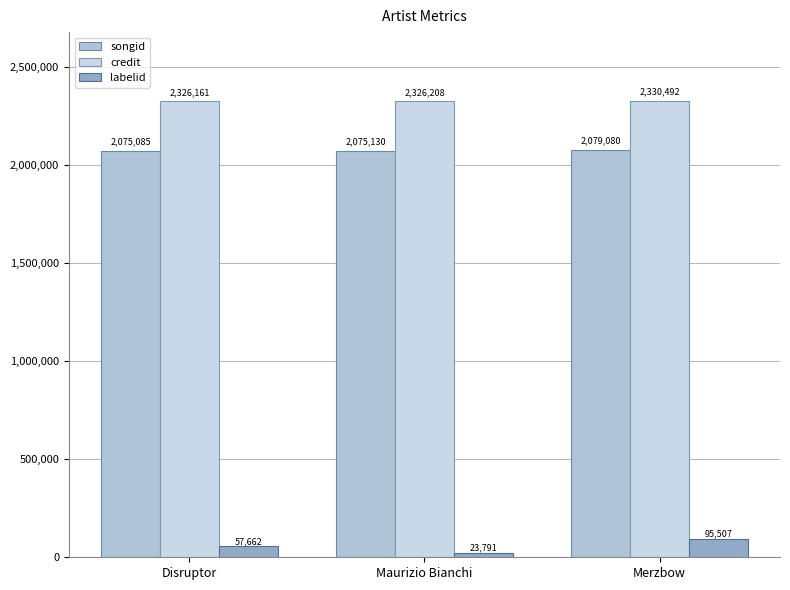

What is the difference between the highest and lowest values at Disruptor?

2268499